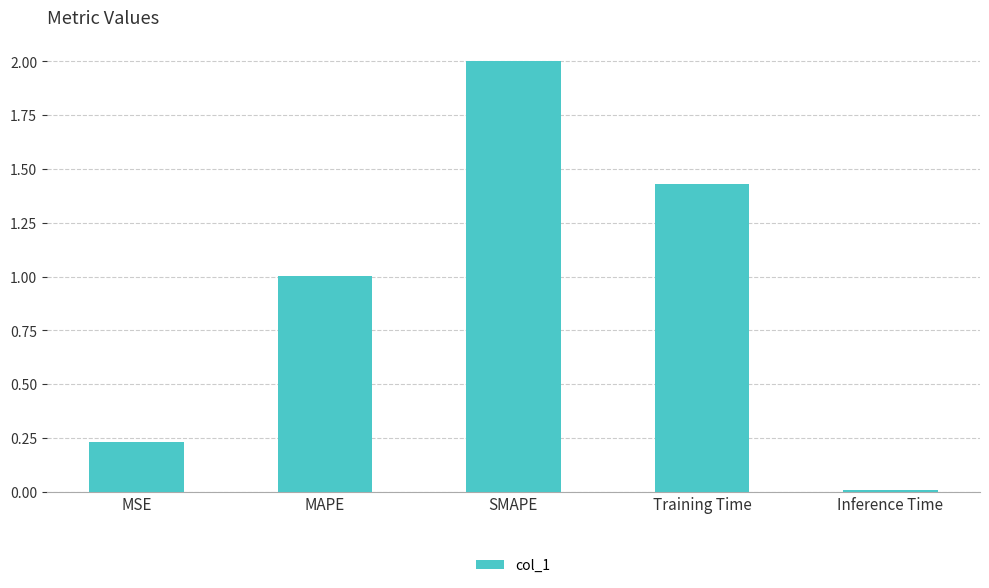

Which category has the lowest value across all series?

Inference Time